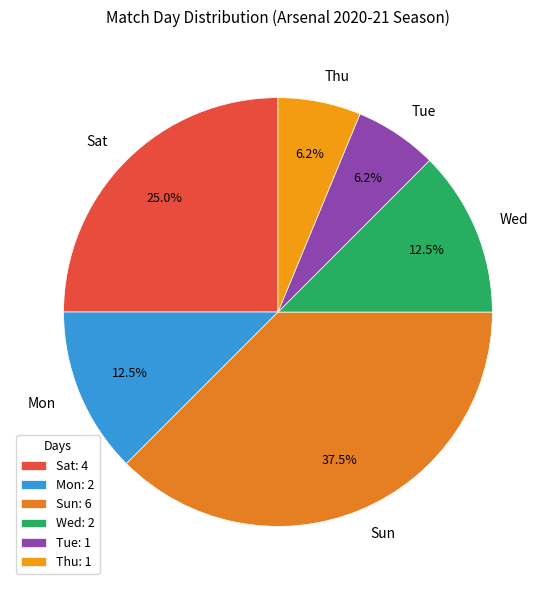

Approximately how many times larger is the value at Wed compared to Mon?

1.0